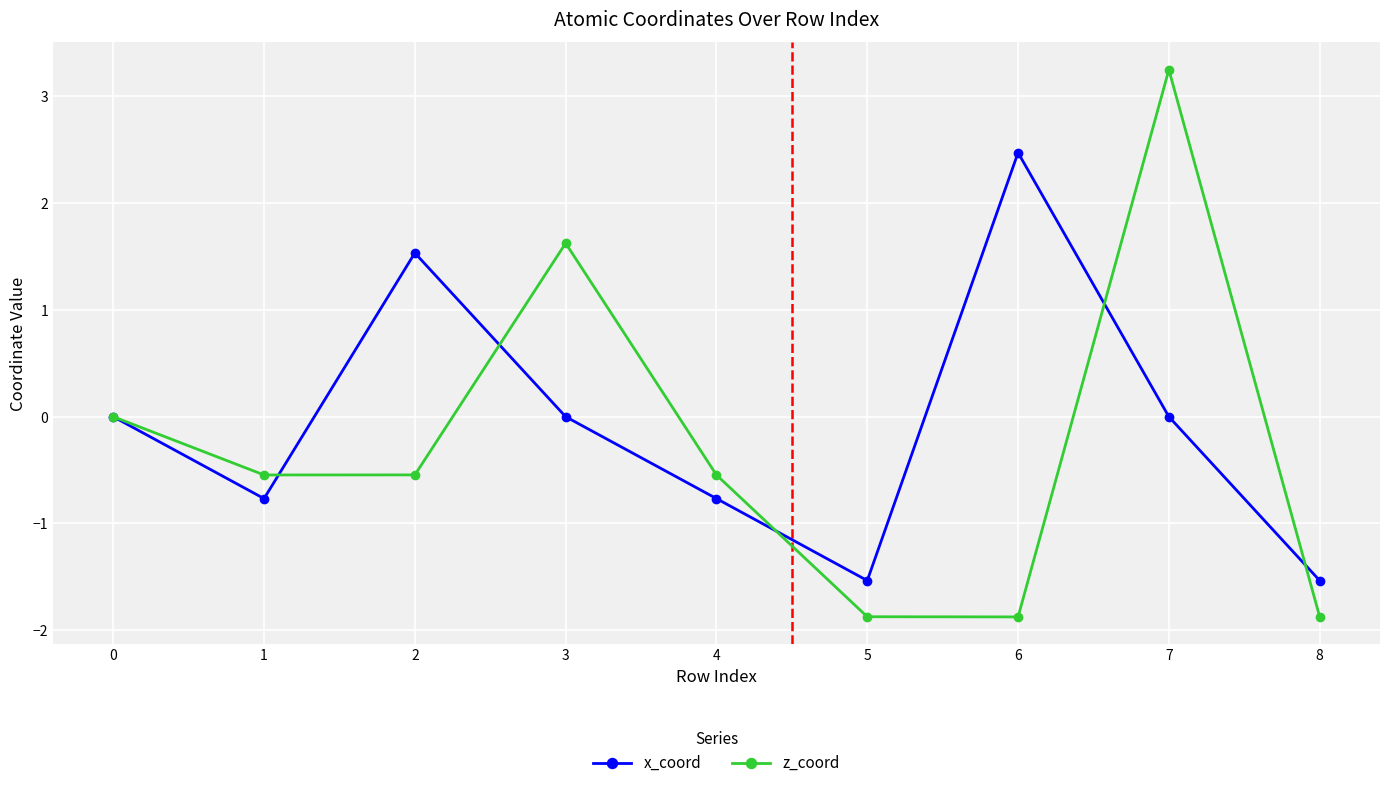

Read the x_coord value at 5.

-1.5